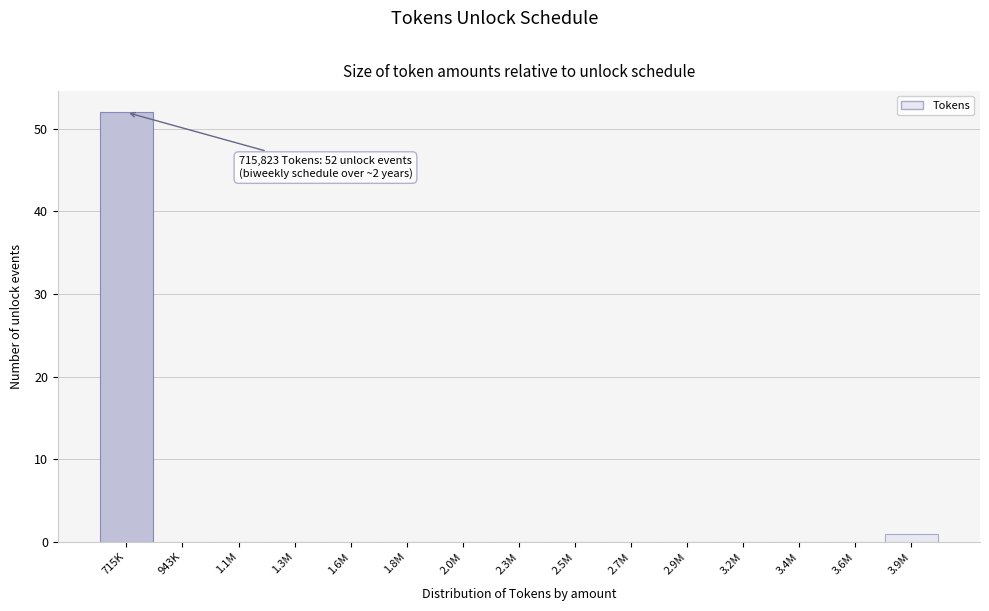

Reading left to right, list all the values displayed in this chart.

715K=52	943K=0	1.1M=0	1.3M=0	1.6M=0	1.8M=0	2.0M=0	2.3M=0	2.5M=0	2.7M=0	2.9M=0	3.2M=0	3.4M=0	3.6M=0	3.9M=1